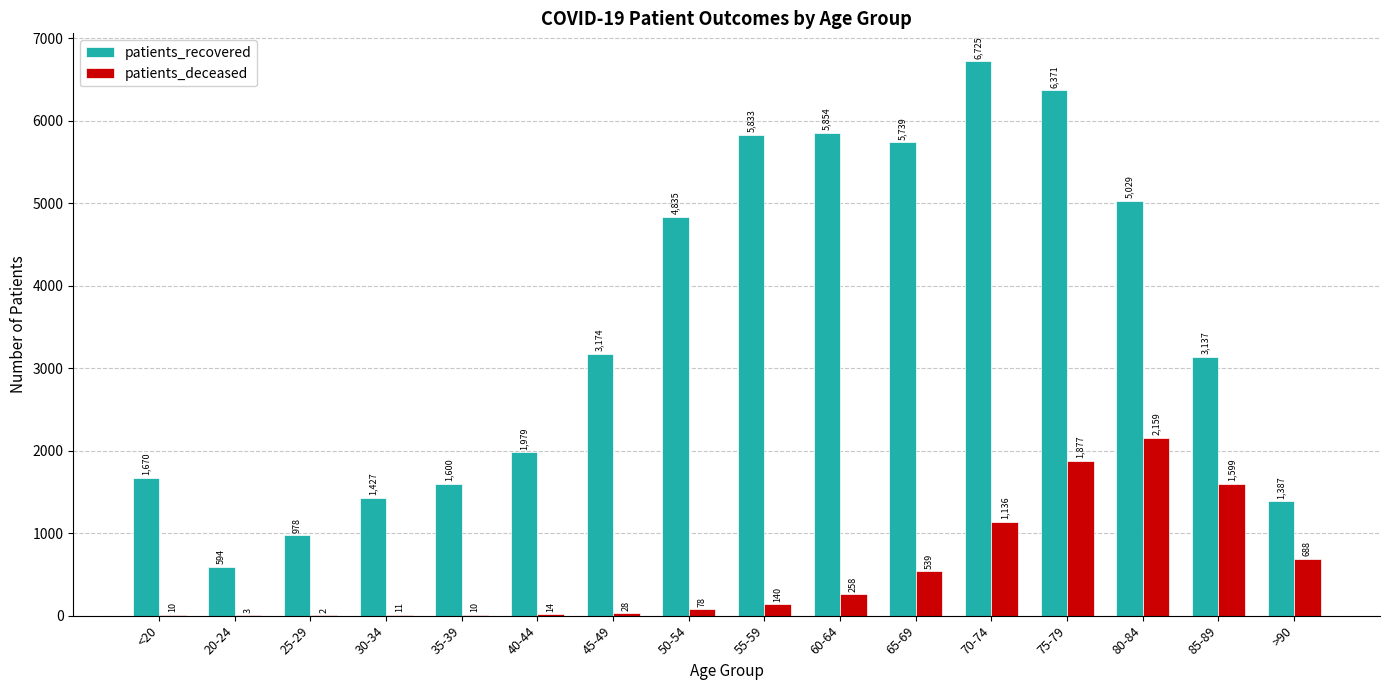

Between 35-39 and 55-59, which series saw the biggest shift?

patients_recovered